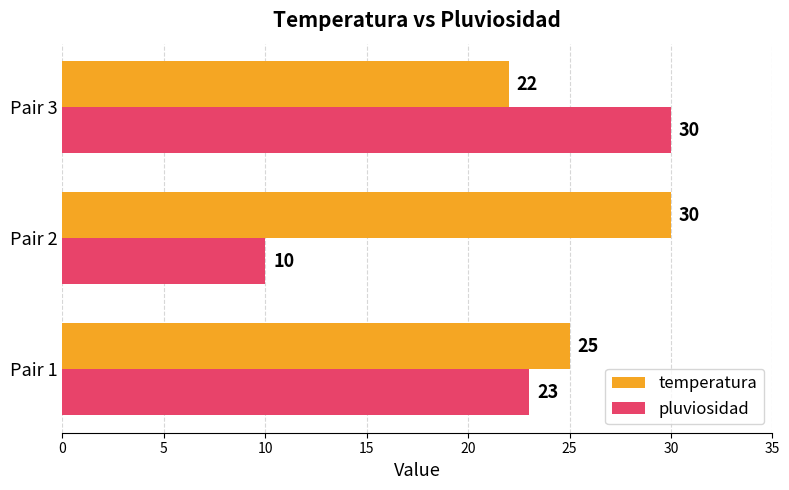

What is the minimum value for temperatura?

22